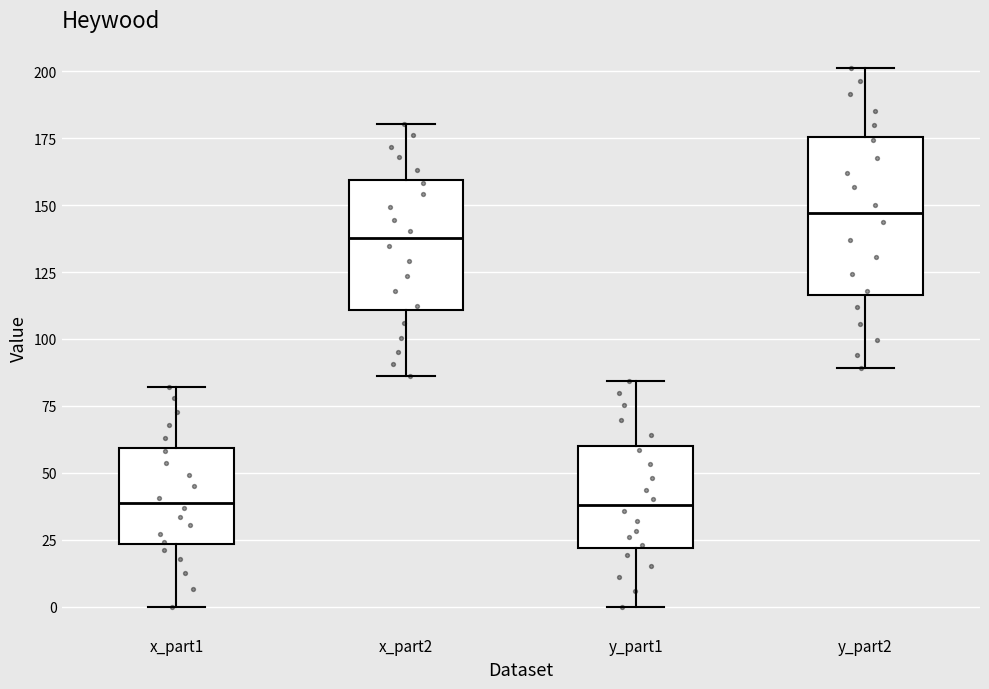

Where is the upper edge of the box for y_part1 on the y-axis? The values are not printed on the chart, so give them approximately, as read against the axis.

60